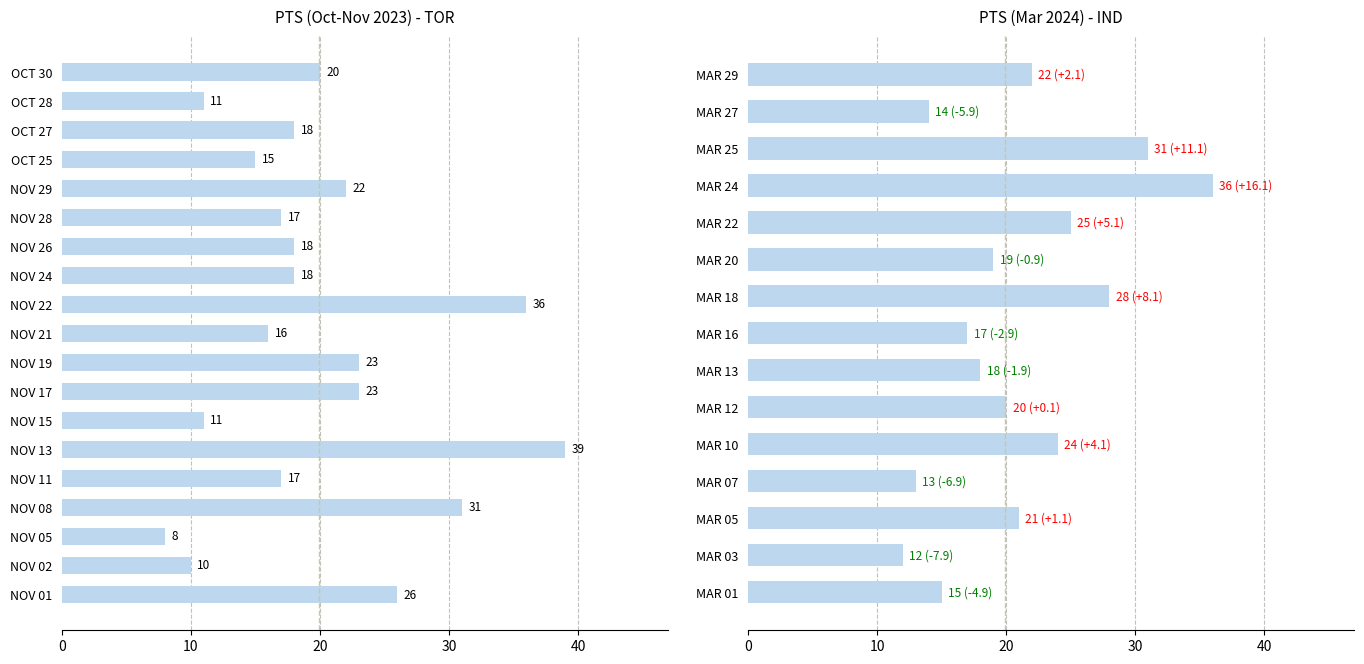

What is the value of the 9th bar from the left?

36